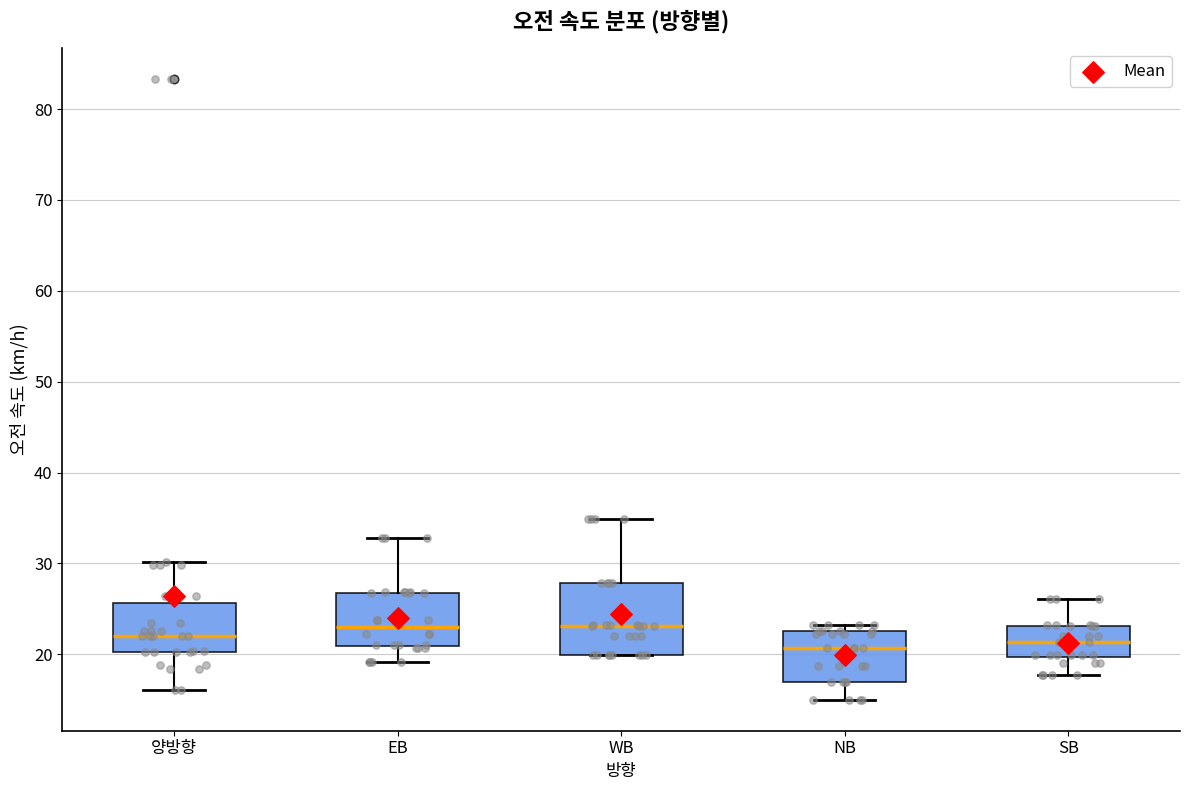

Reading left to right, read every box against the y-axis: the position of its median line, the range the box covers, and the ends of its whiskers. The values are not printed on the chart, so give them approximately, as read against the axis.

양방향: median 22, box 20 to 26, whiskers 16 to 30
EB: median 23, box 21 to 27, whiskers 19 to 33
WB: median 23, box 20 to 28, whiskers 20 to 35
NB: median 21, box 17 to 23, whiskers 15 to 23 (just above the box's upper edge)
SB: median 21, box 20 to 23, whiskers 18 to 26